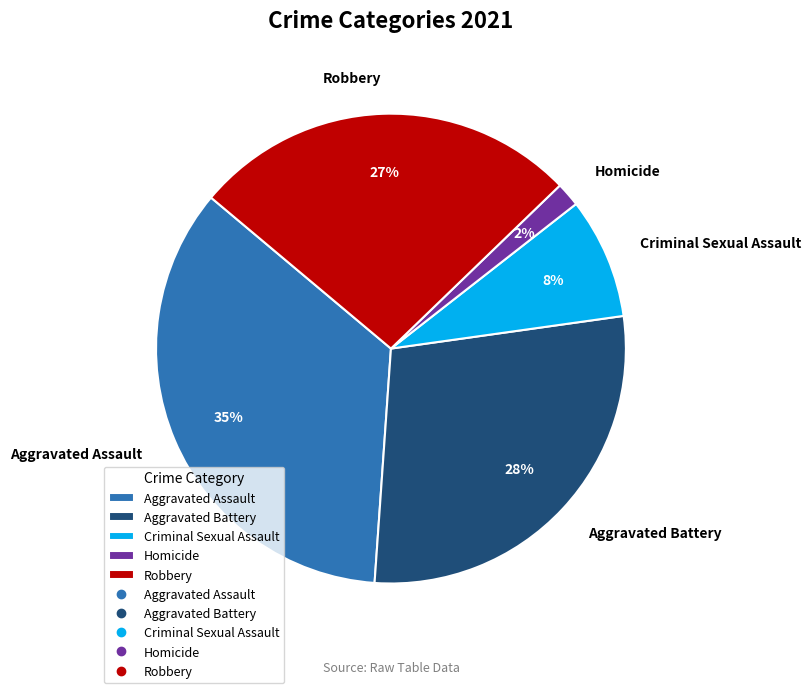

Which category has the biggest portion of the pie?

Aggravated Assault